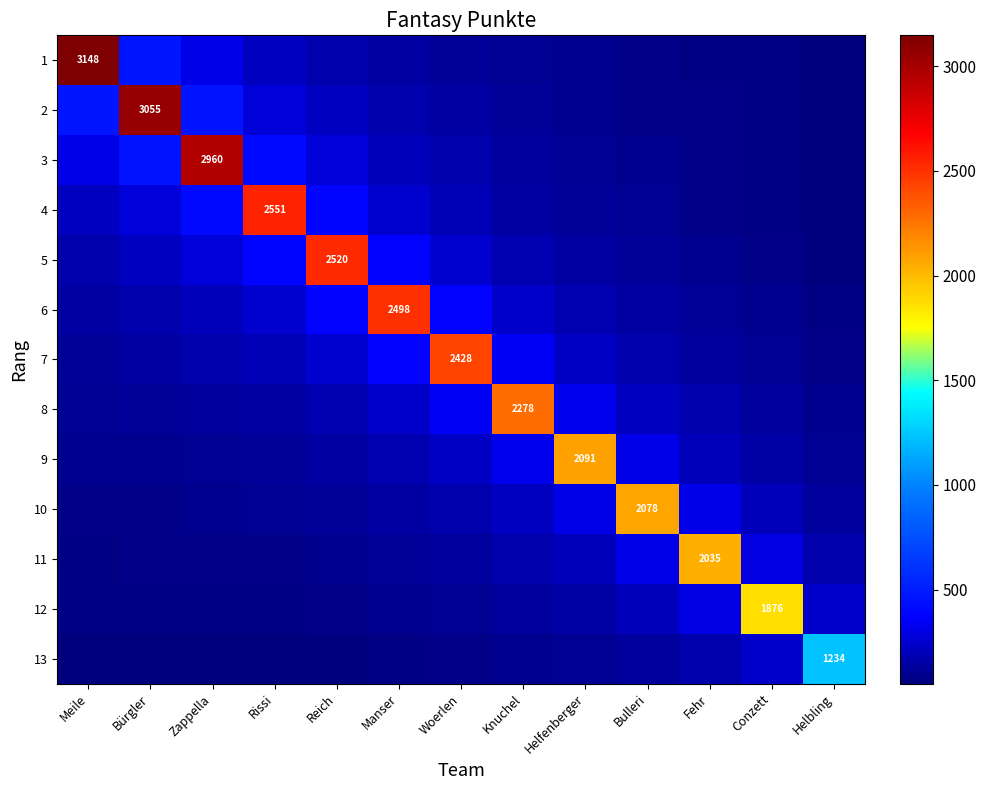

What is the difference between the second highest and second lowest values in the 7 series?

261.8